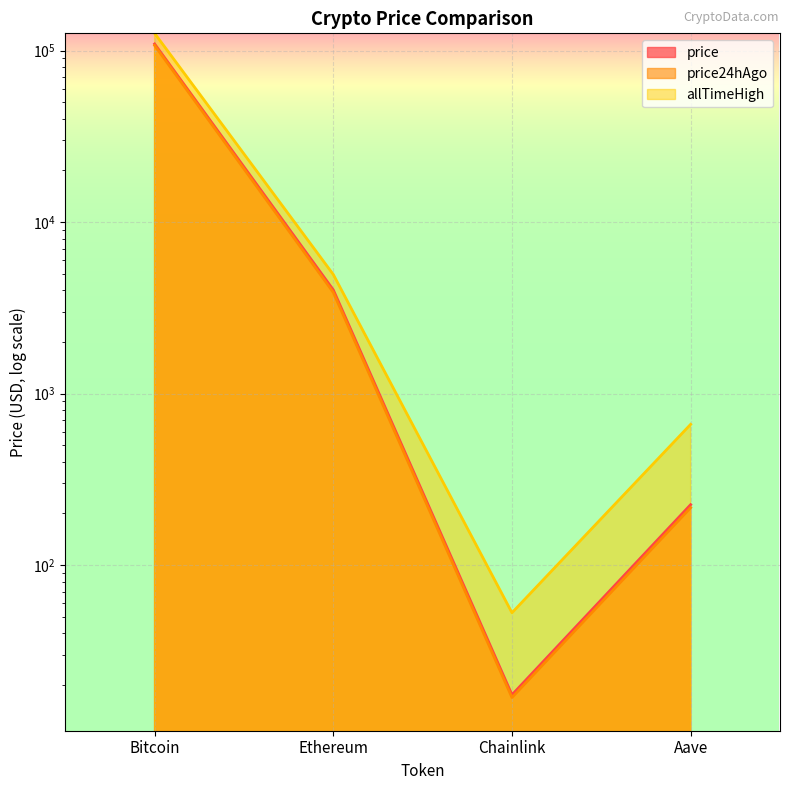

What is the label of the 4th point from the left?

Aave